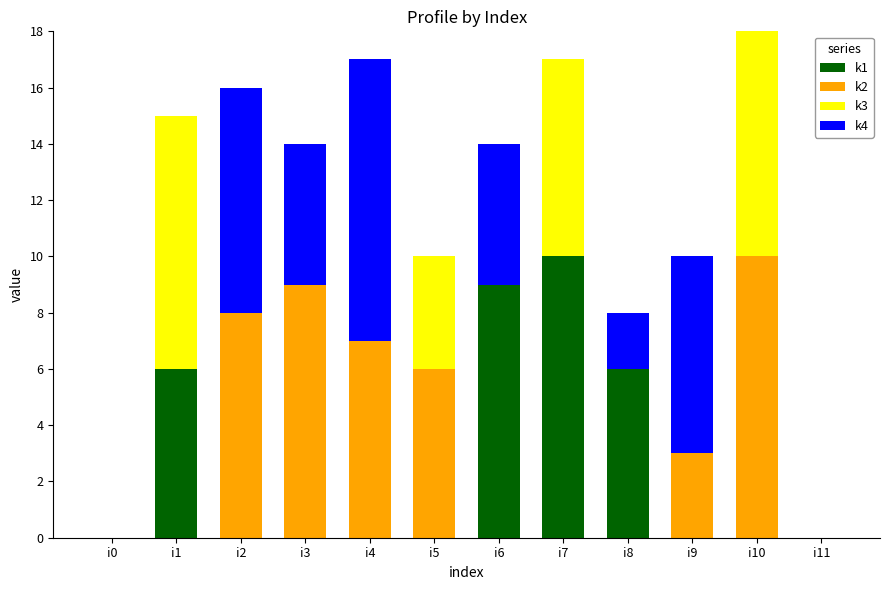

Which category has the highest value in the k1 series?

i7